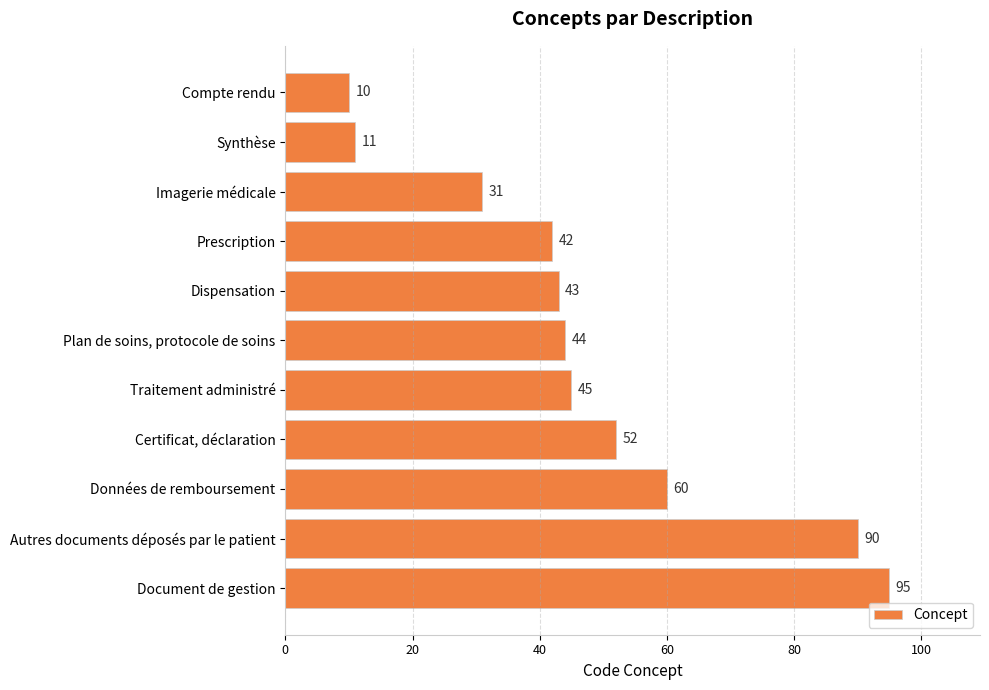

Between Dispensation and Traitement administré, which is larger?

Traitement administré